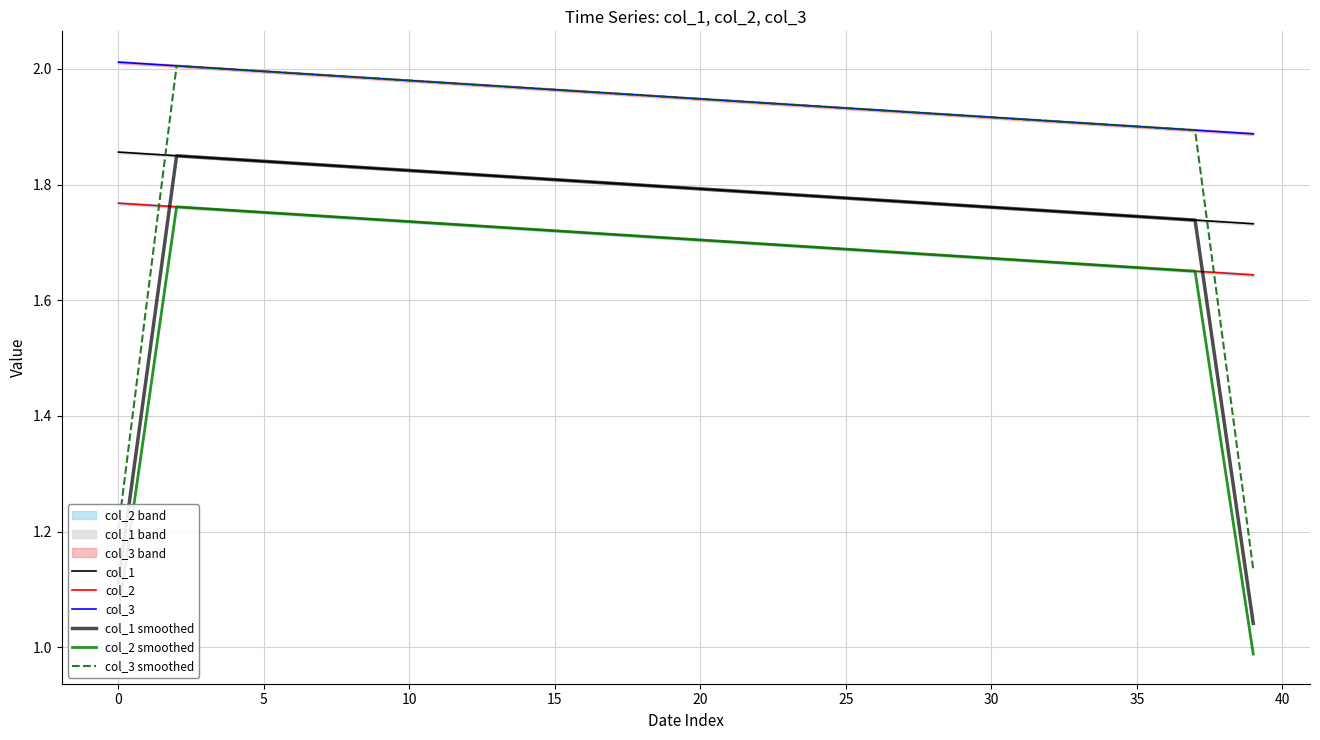

At which label does col_2 reach its minimum?

39